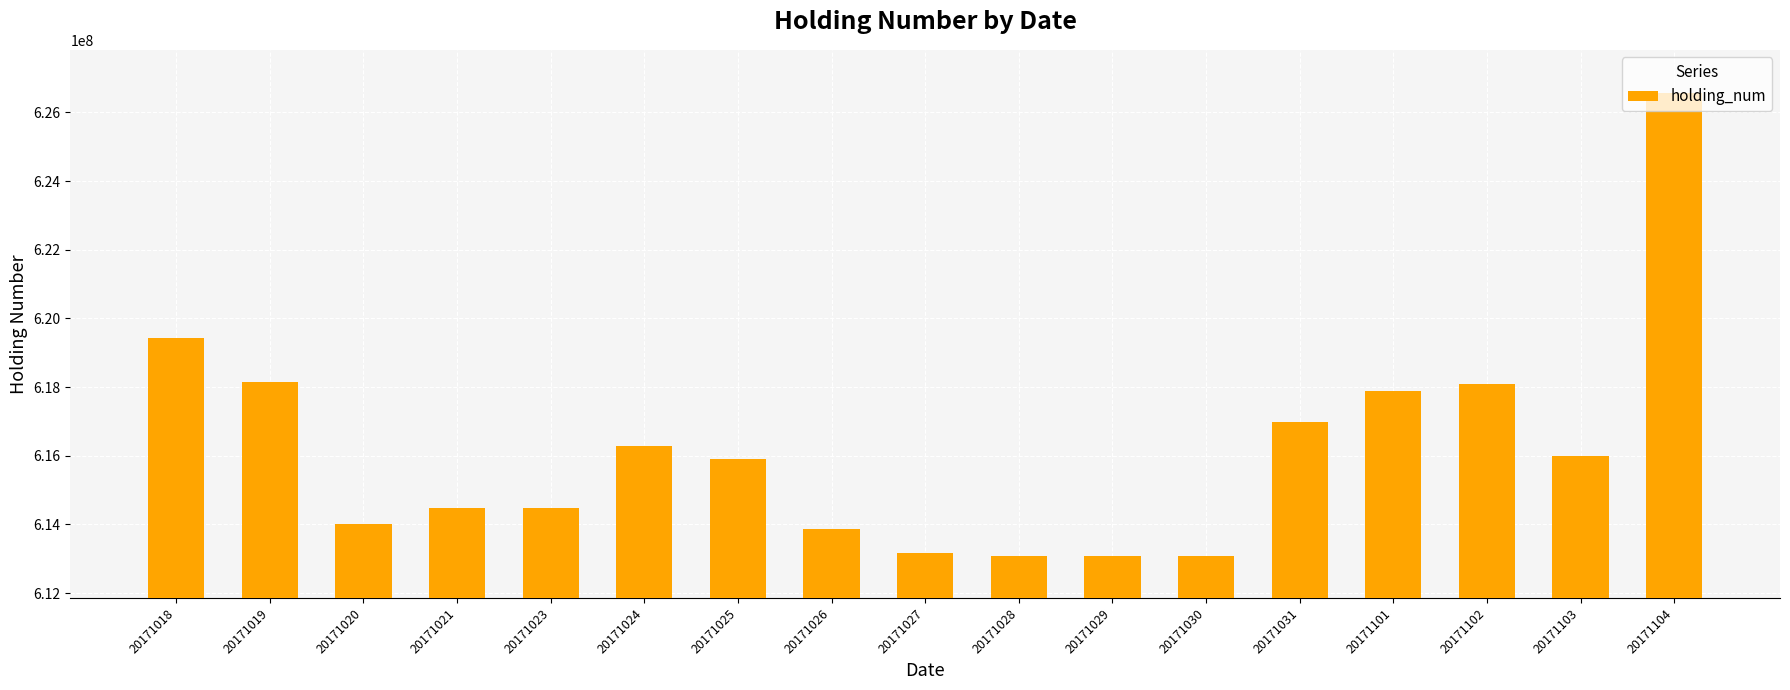

What value does the data have at 20171019, to the nearest 10?

618133000